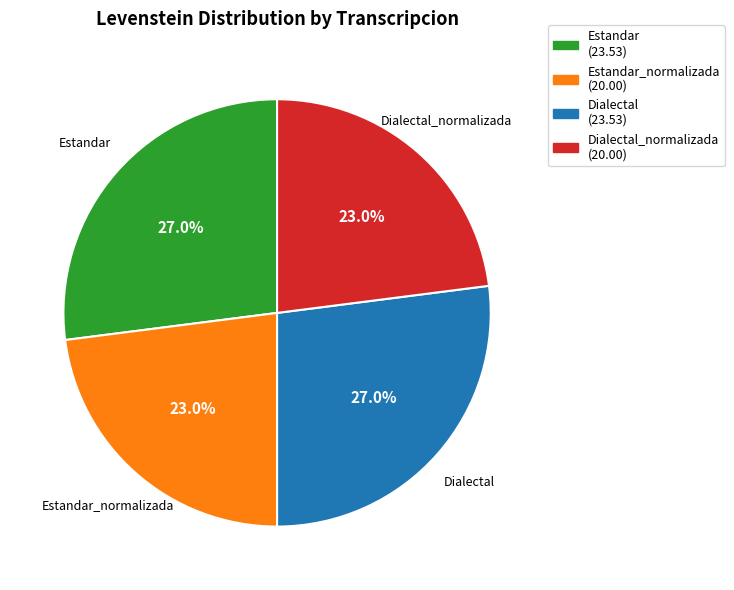

Is there a majority slice in this chart?

No